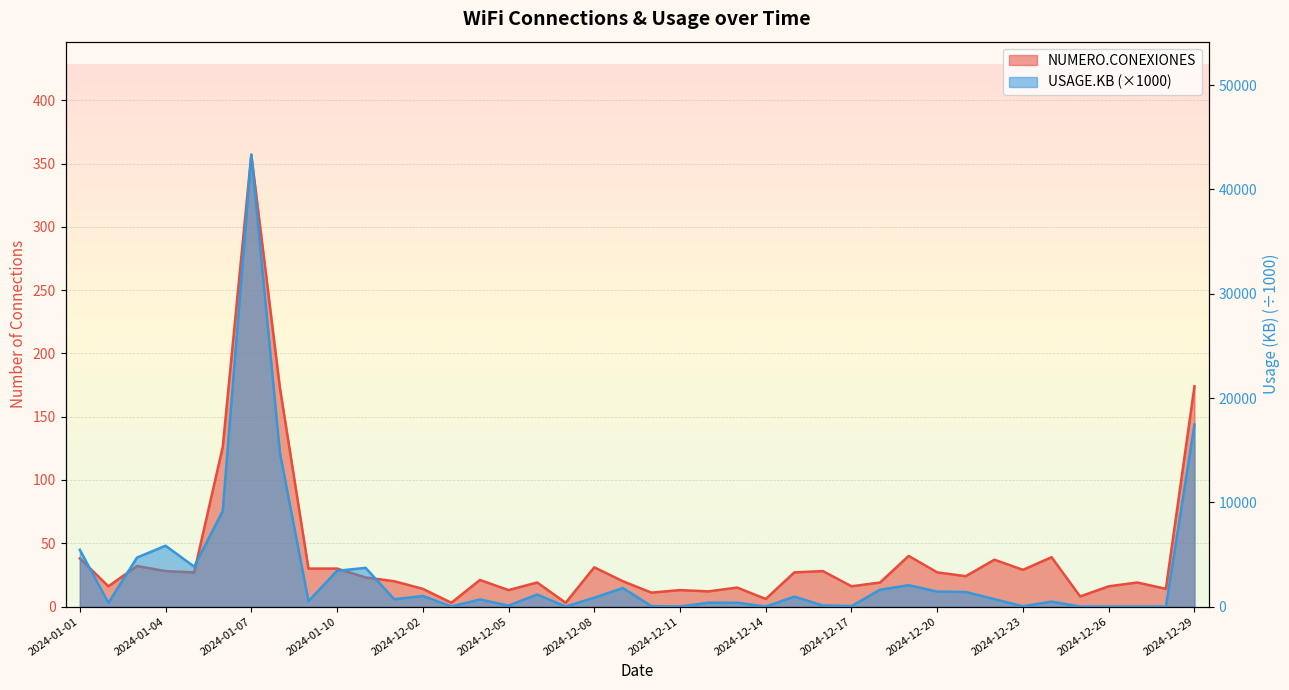

How many interior local peaks does the NUMERO.CONEXIONES series have?

12